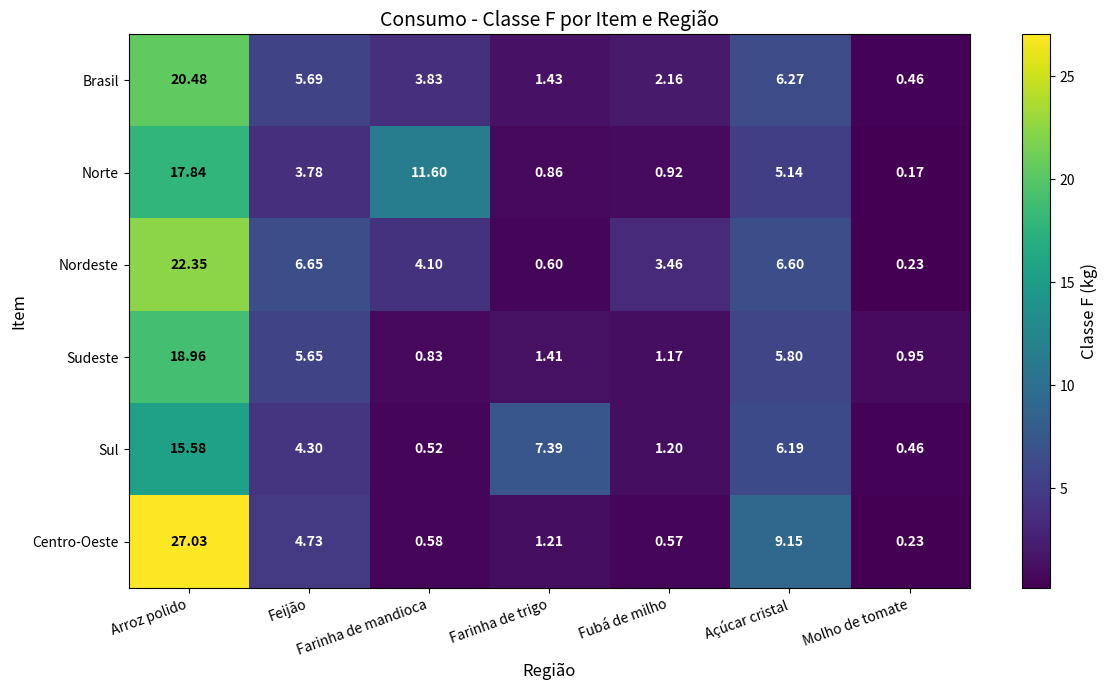

Which series has the largest range (max minus min)?

Centro-Oeste